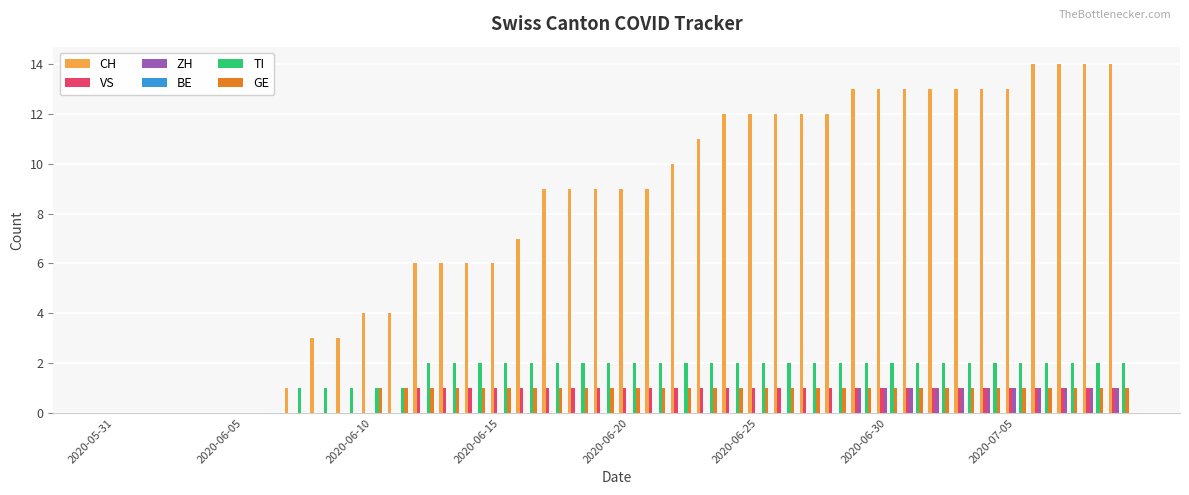

What is the sum of all CH values?

319